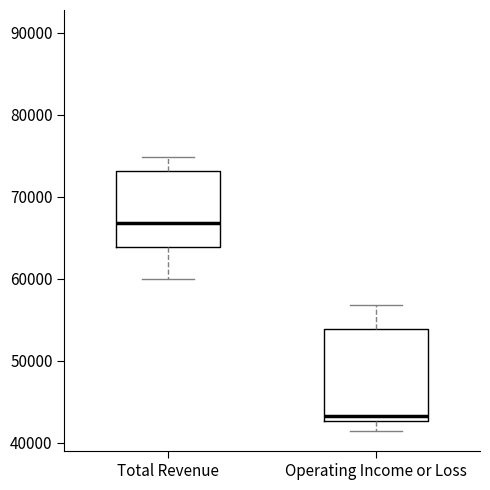

Reading left to right, transcribe this box plot: for each box, give where its median line is, the range the box spans, and where its two whiskers end, as read against the y-axis. The values are not printed on the chart, so give them approximately, as read against the axis.

Total Revenue: median 67000, box 64000 to 73000, whiskers 60000 to 75000
Operating Income or Loss: median 43000 (just above the box's lower edge), box 43000 to 54000, whiskers 41000 to 57000